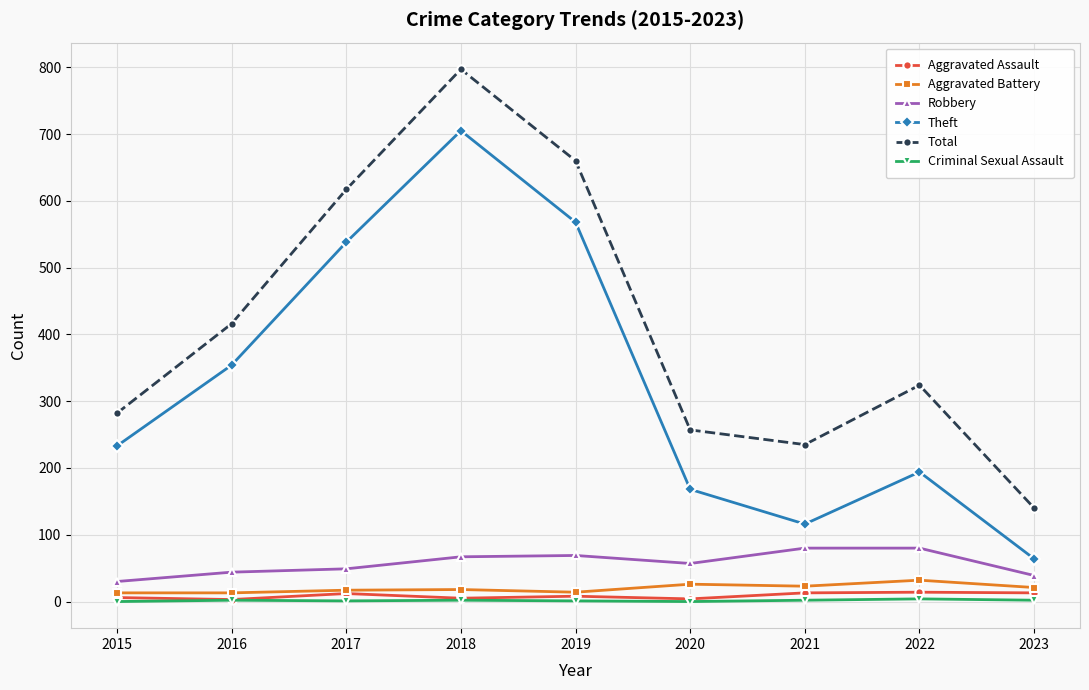

True or false: Criminal Sexual Assault and Aggravated Battery cross at least once.

False